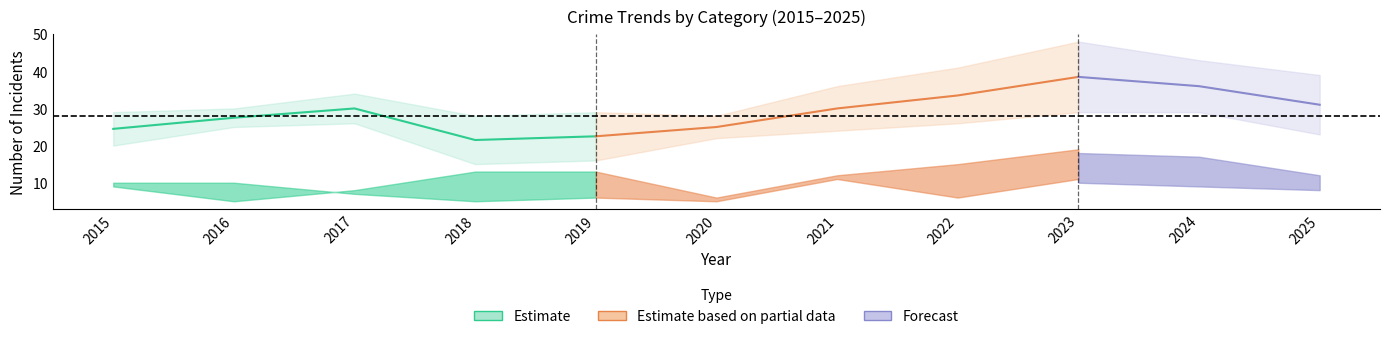

What is the total value across all series at 2022?

82